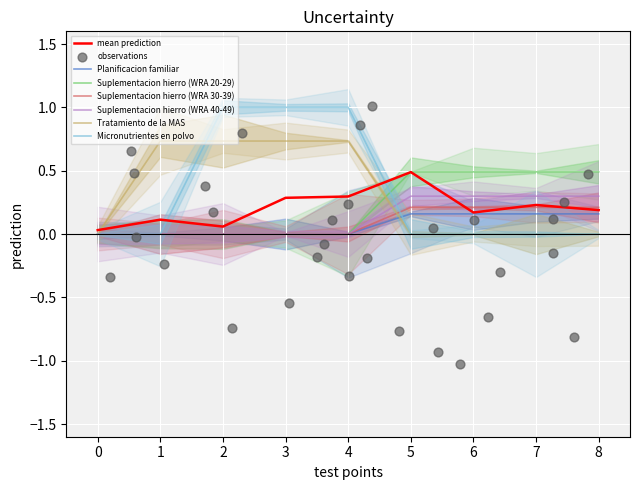

Which series reaches the maximum Y coordinate?

Micronutrientes en polvo